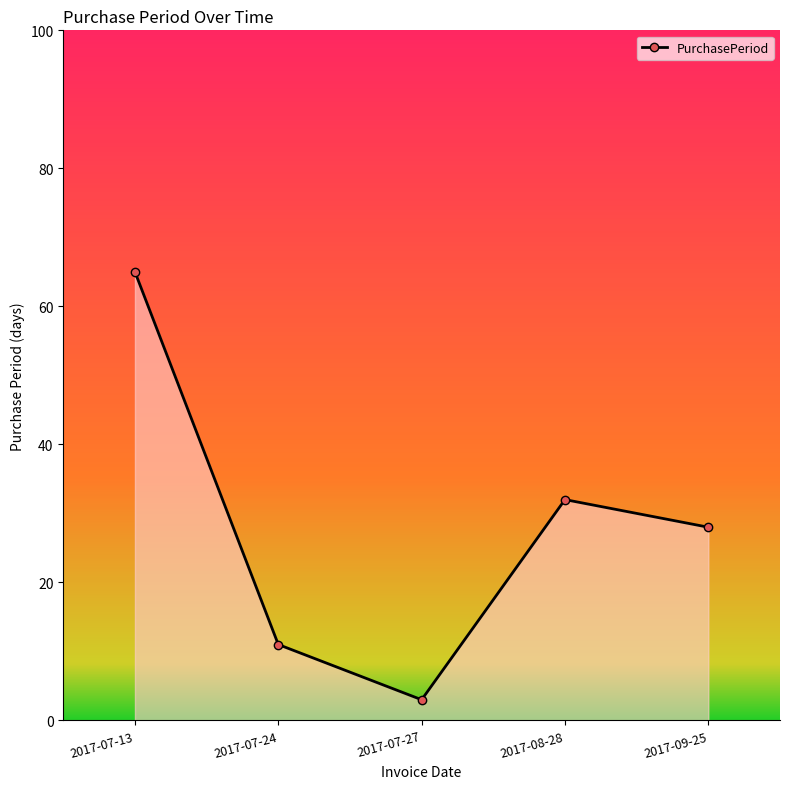

True or false: the data has more than 0 interior local peaks.

True